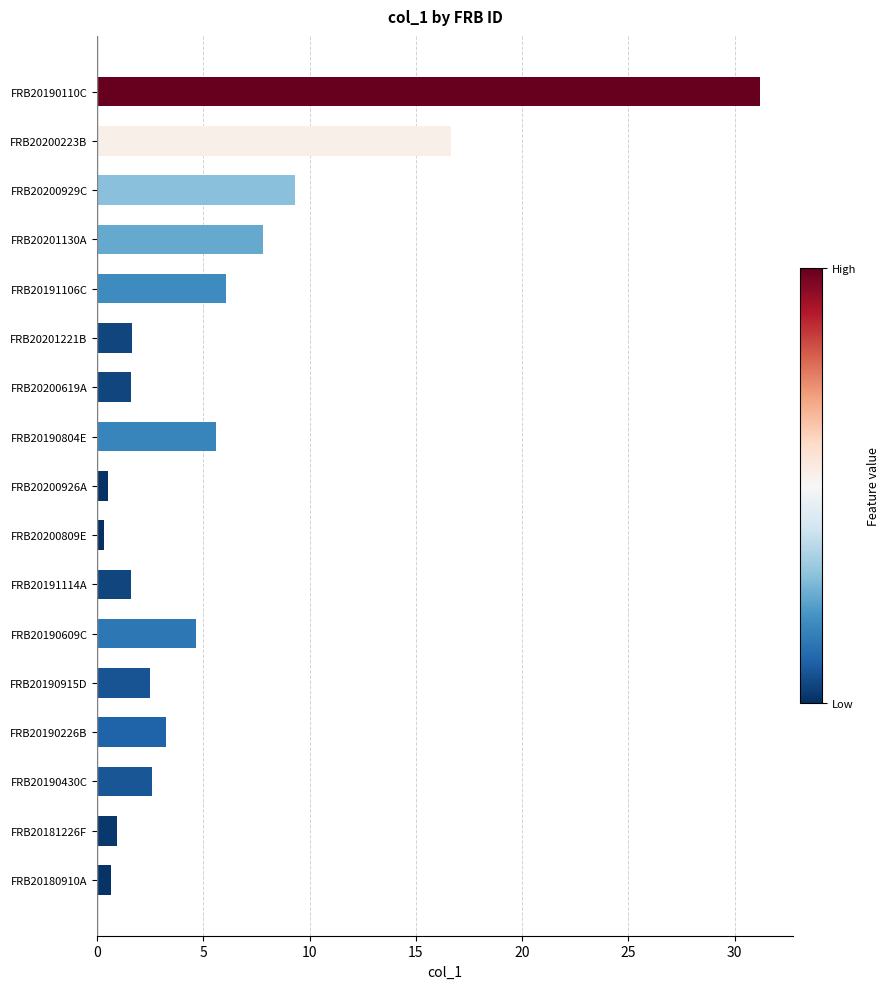

Between FRB20190915D and FRB20190804E, which is larger?

FRB20190804E